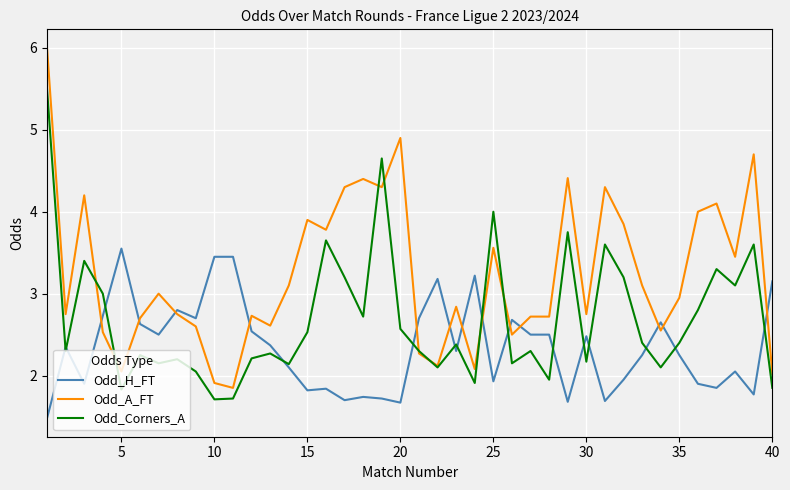

Which series has the largest total across all categories?

Odd_A_FT